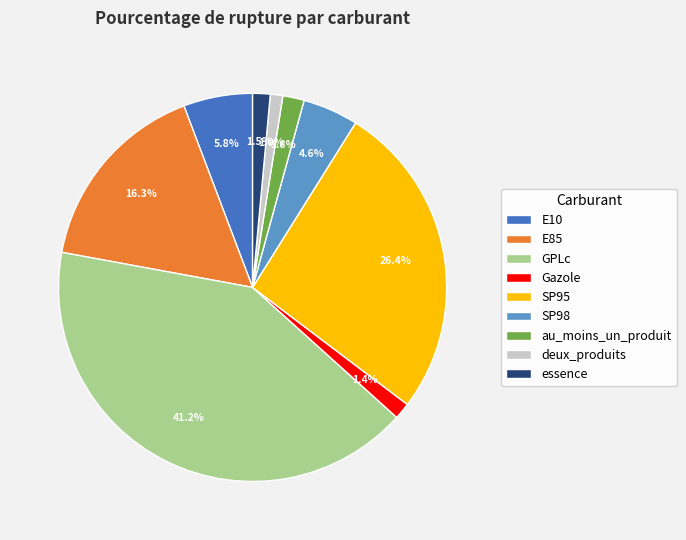

What is the ratio of the value at au_moins_un_produit to the value at SP98?

0.4